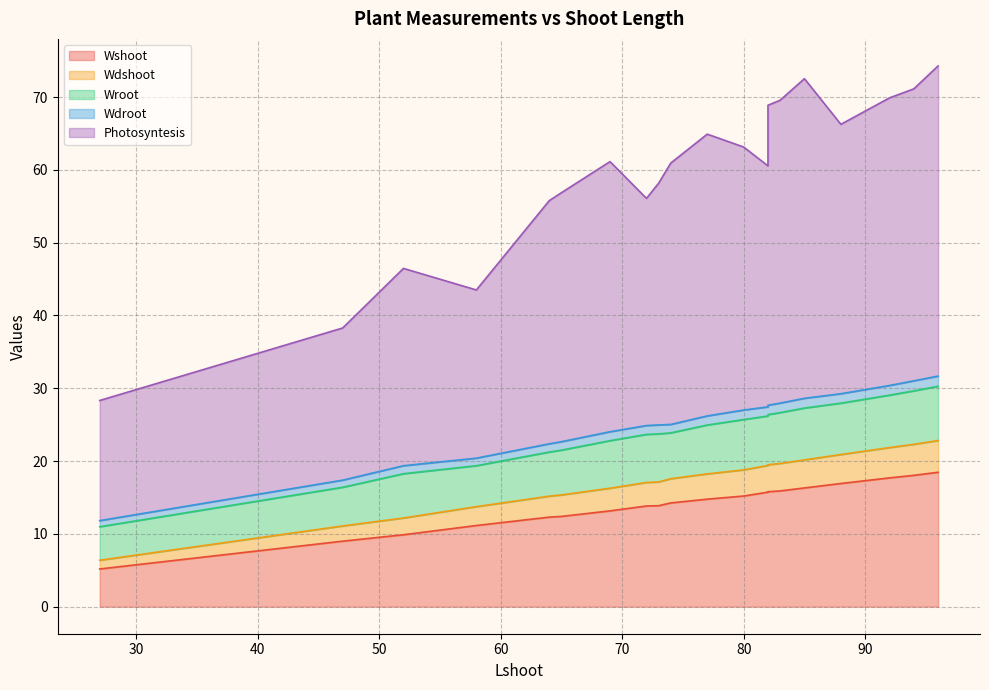

The Wdshoot series shows 1.3 at 82. True or false?

False